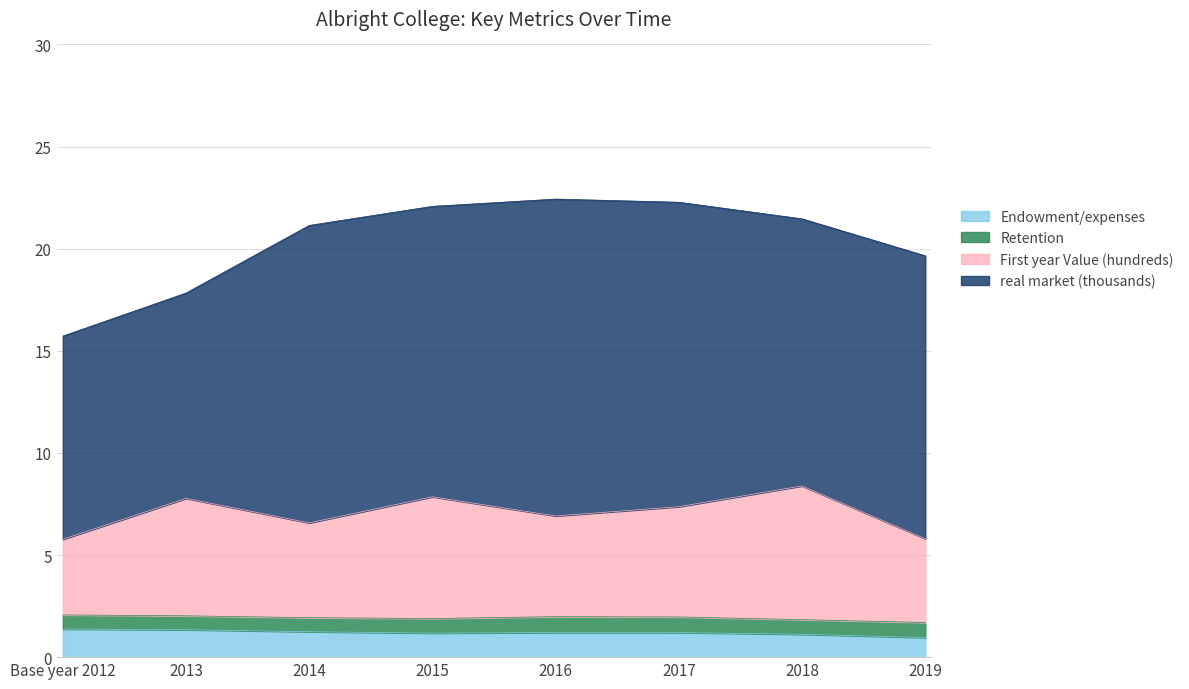

List the labels in order of First year Value (hundreds) value, smallest first.

Base year 2012, 2019, 2014, 2016, 2017, 2013, 2015, 2018